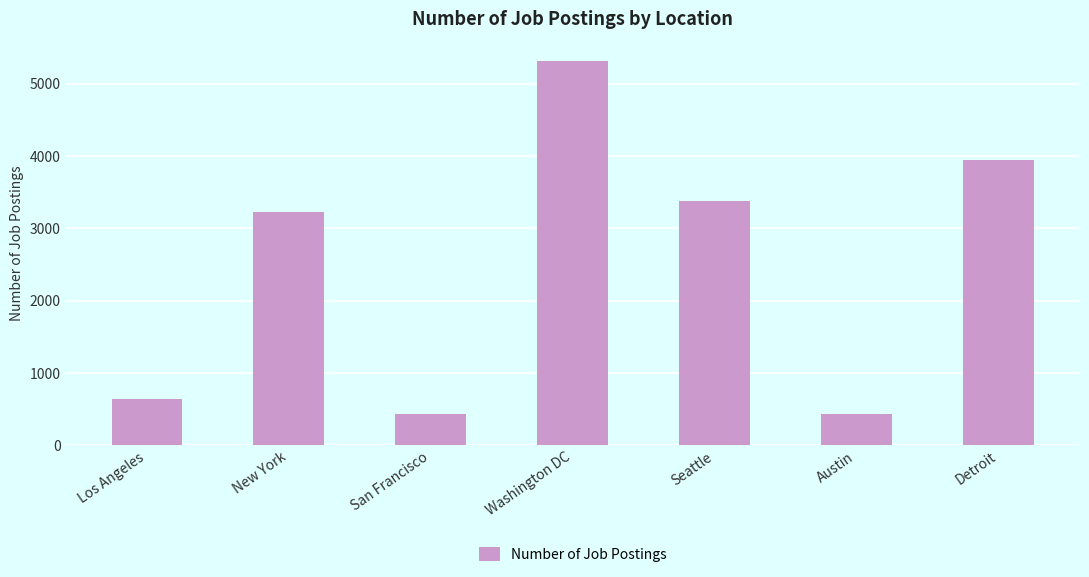

What is the difference between the maximum and minimum values?

4882